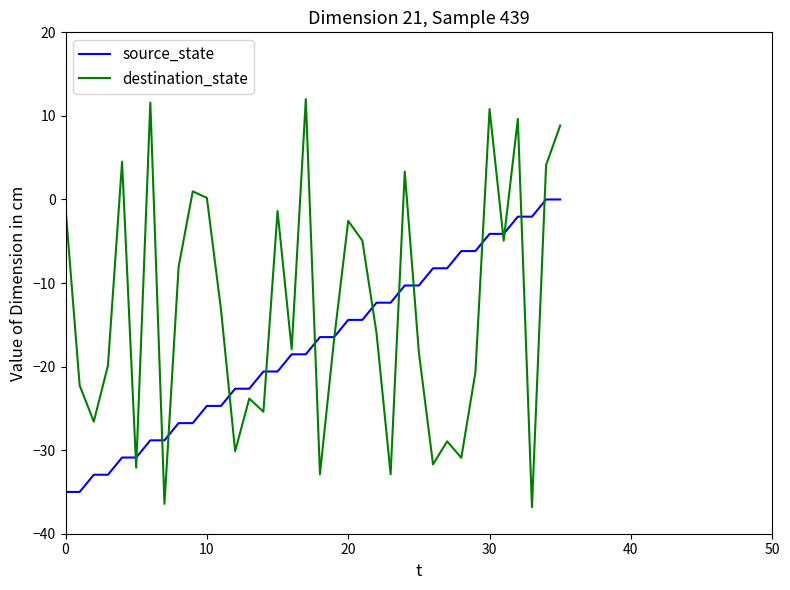

How many values in the source_state series exceed -16?

16